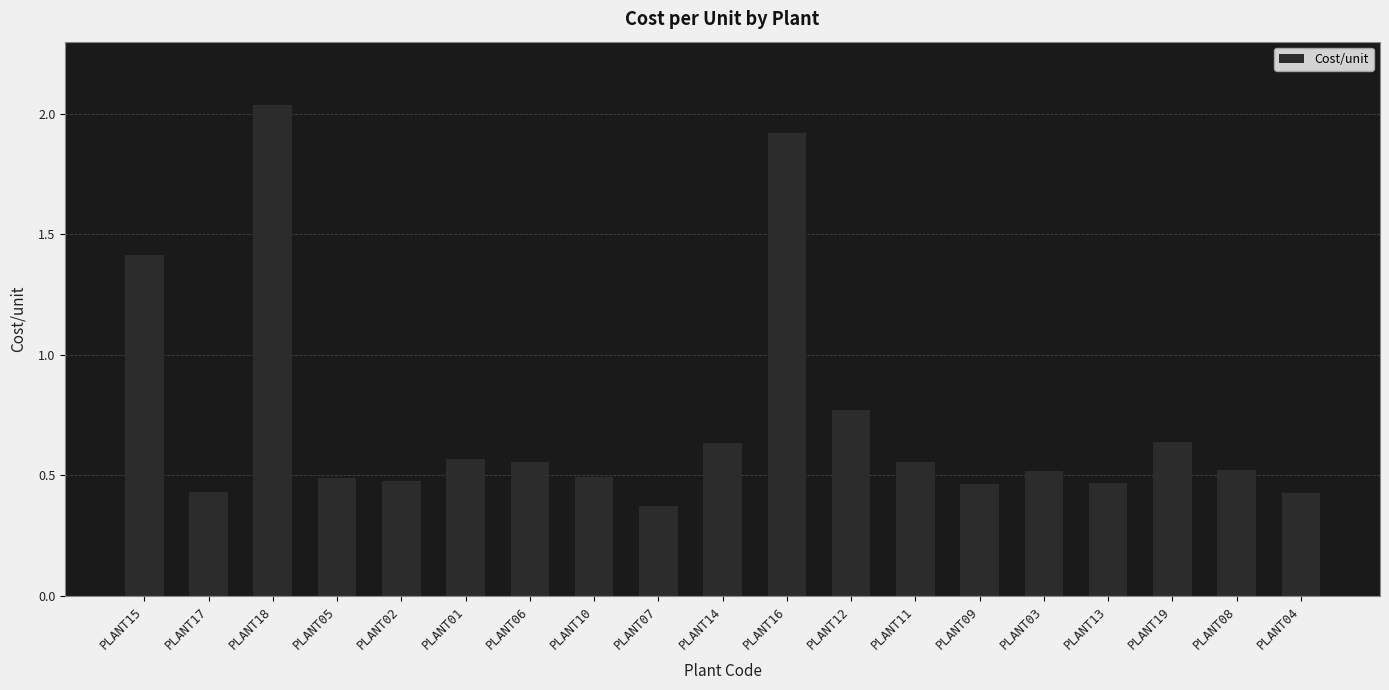

The value at PLANT12 is 1.4. True or false?

False